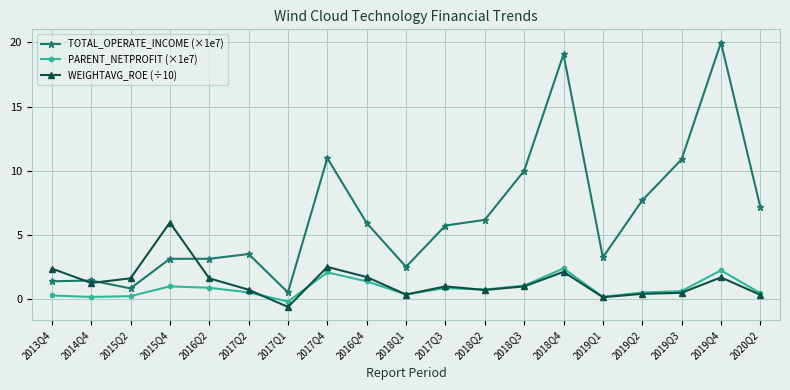

At which category does TOTAL_OPERATE_INCOME (×1e7) reach its first local valley?

2015Q2